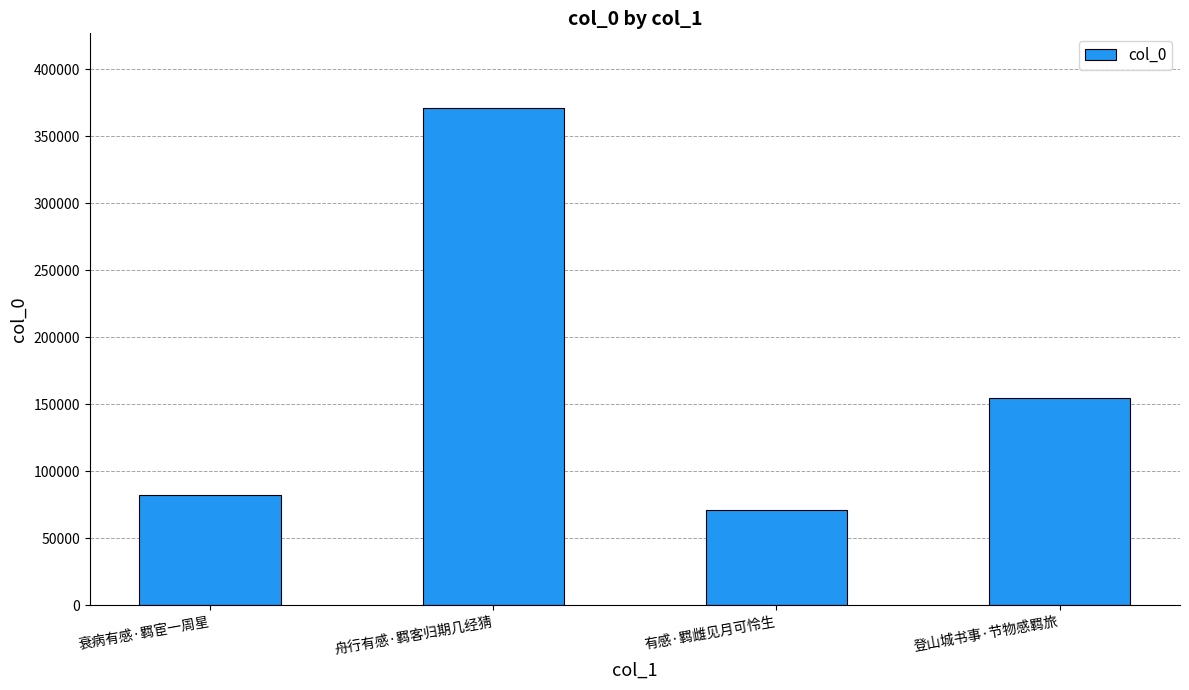

Reading right to left, list all the values displayed in this chart.

154825	71250	371063	81807